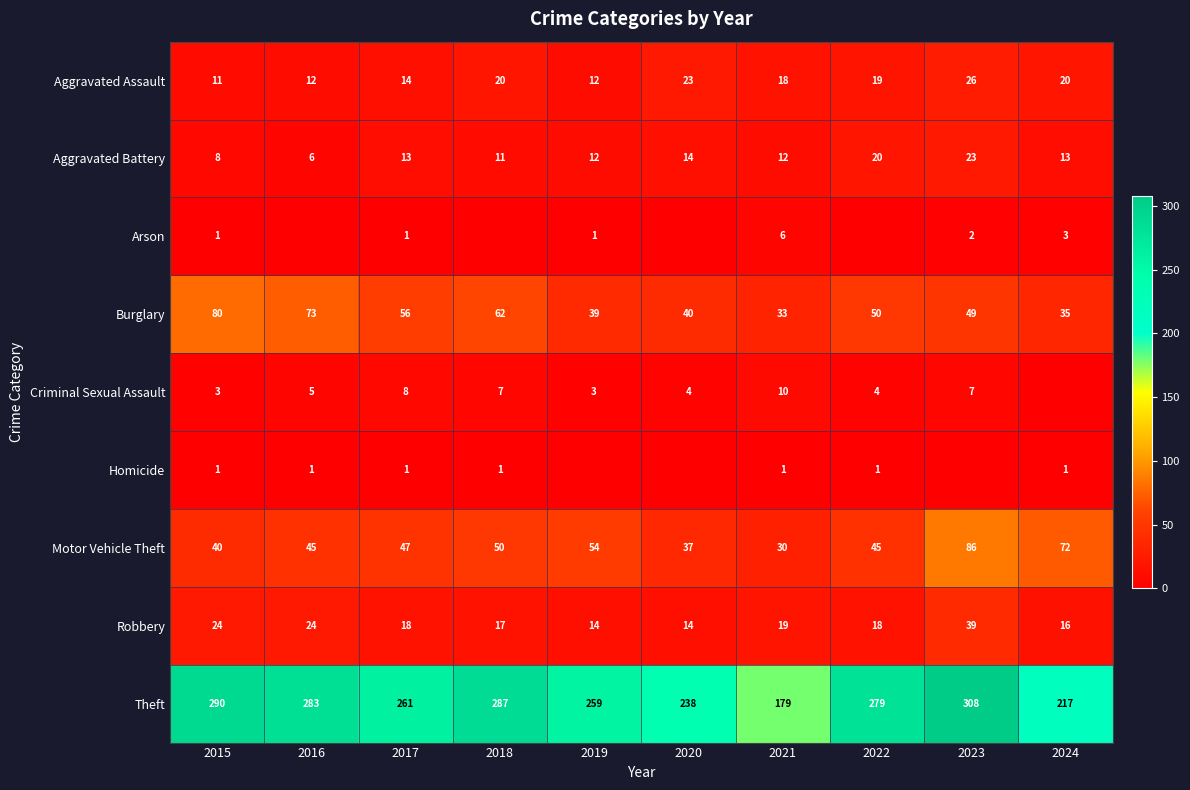

What is the difference between the maximum and minimum values in the Aggravated Battery series?

17